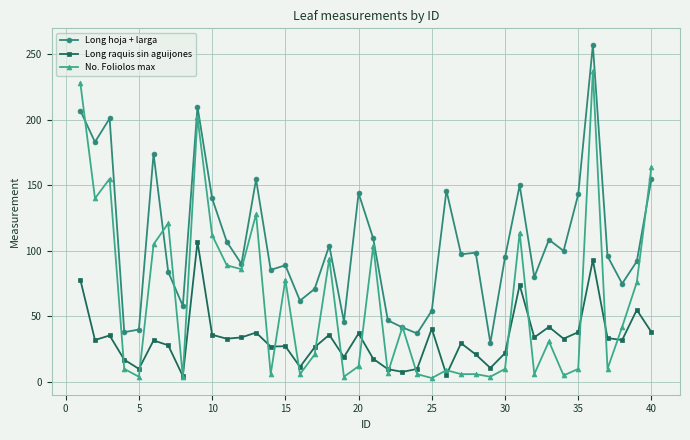

True or false: Long raquis sin aguijones and Long hoja + larga cross at least once.

False